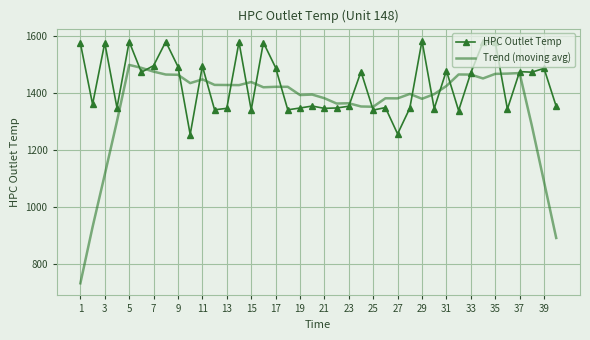

Which series ends up on top after the final intersection of Trend (moving avg) and HPC Outlet Temp?

HPC Outlet Temp